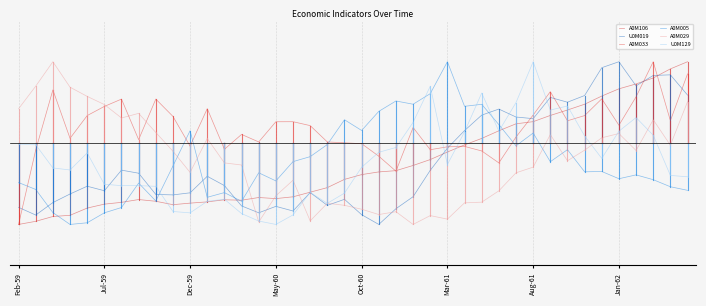

Where is the first local minimum for U0M129?

May-60